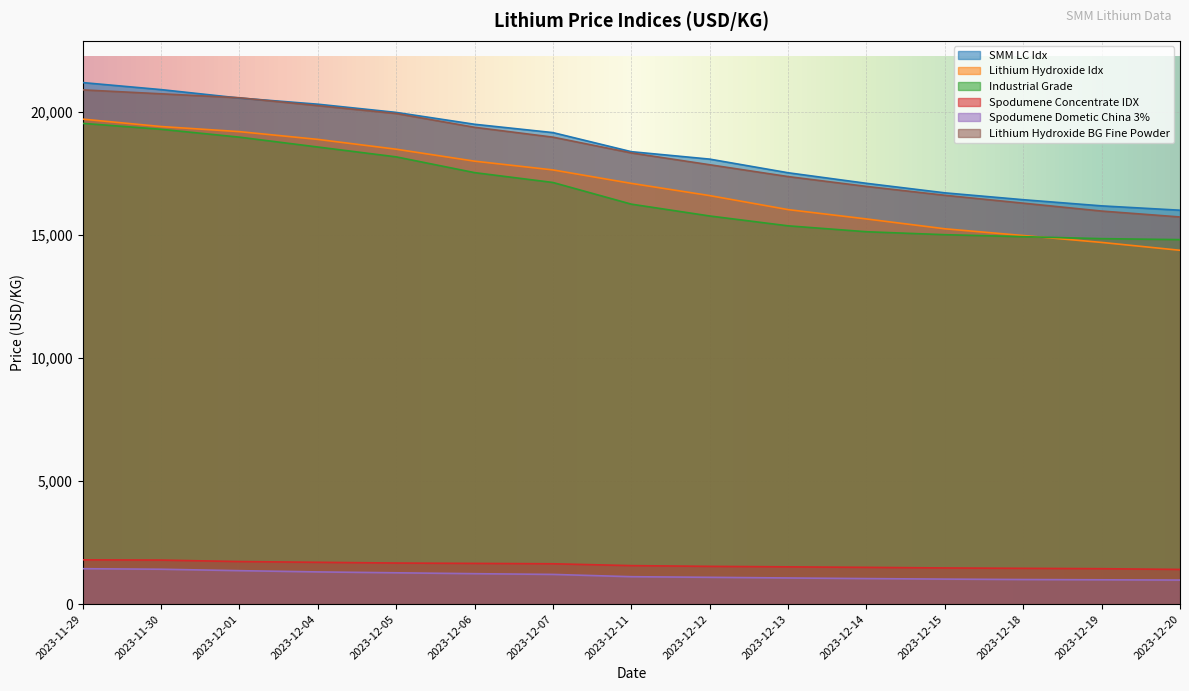

True or false: SMM LC Idx and Industrial Grade intersect in this chart.

False